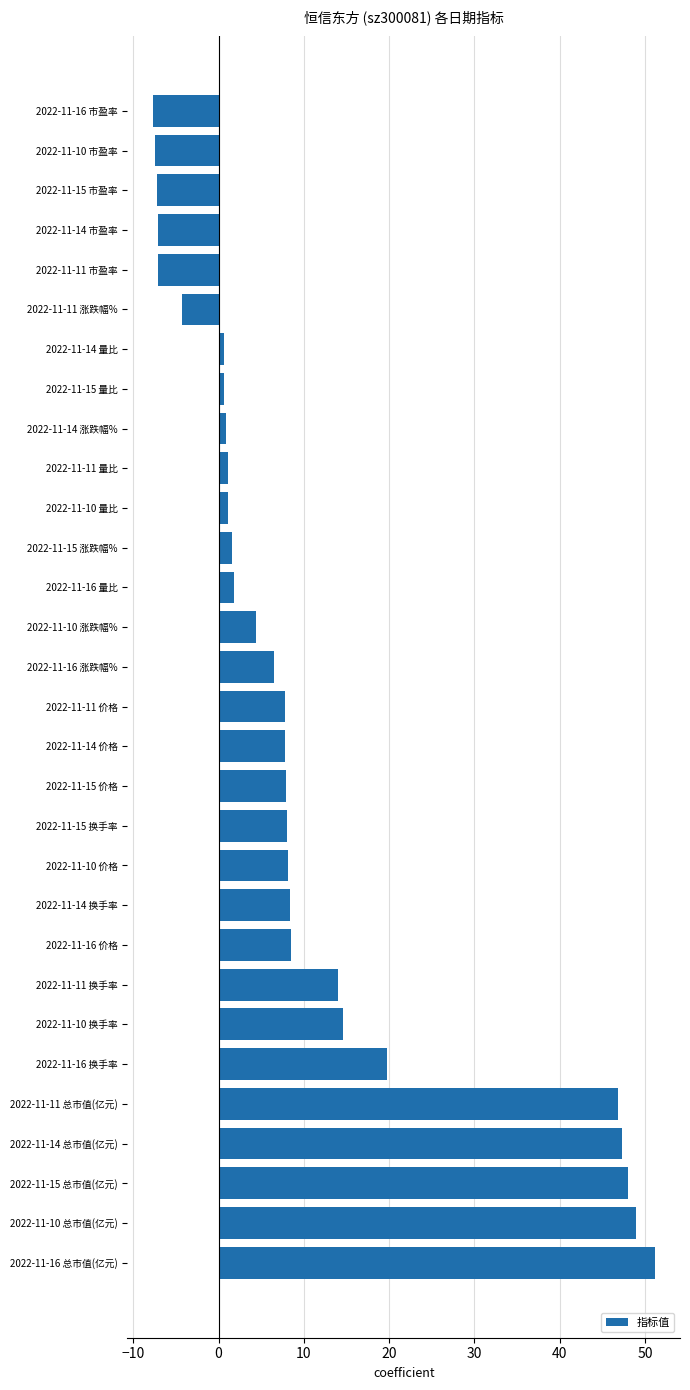

Is it true that the value at 2022-11-14 总市值(亿元) is 80.4?

False